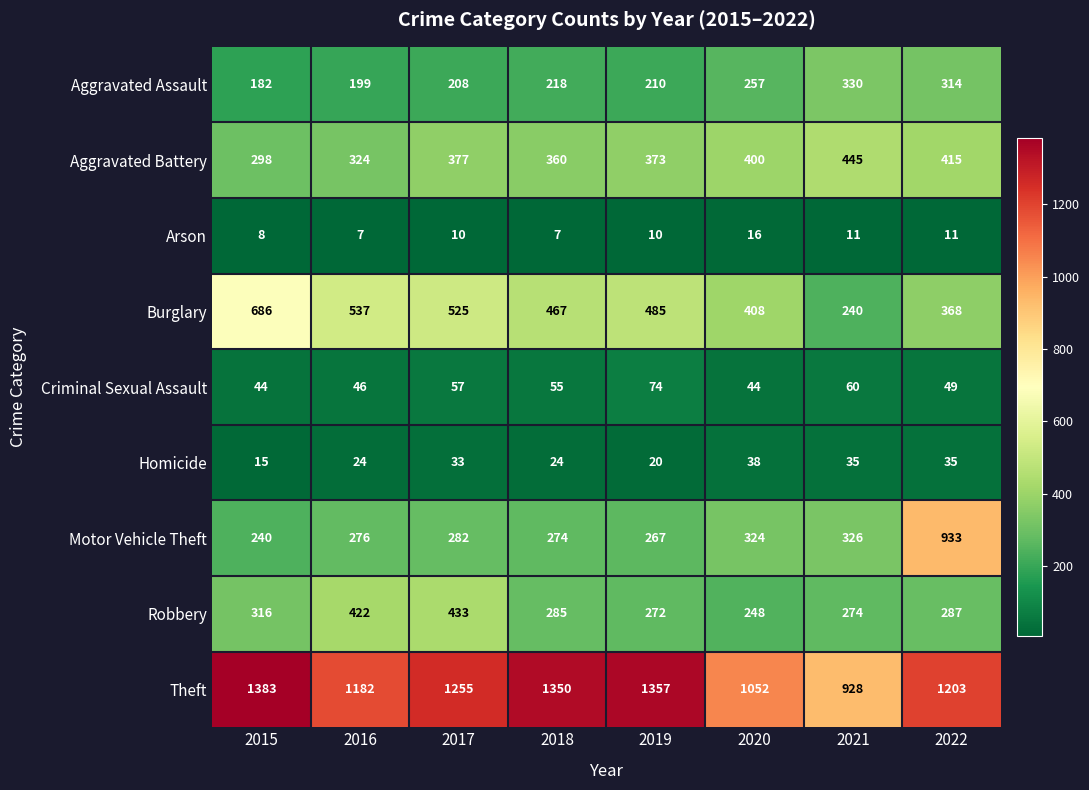

At which label is Burglary closest to 463?

2018